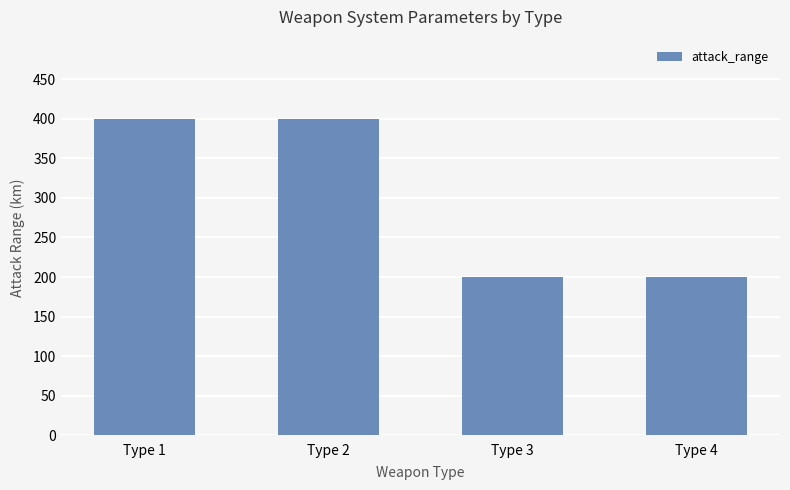

What is the difference between the values at Type 1 and Type 4?

200